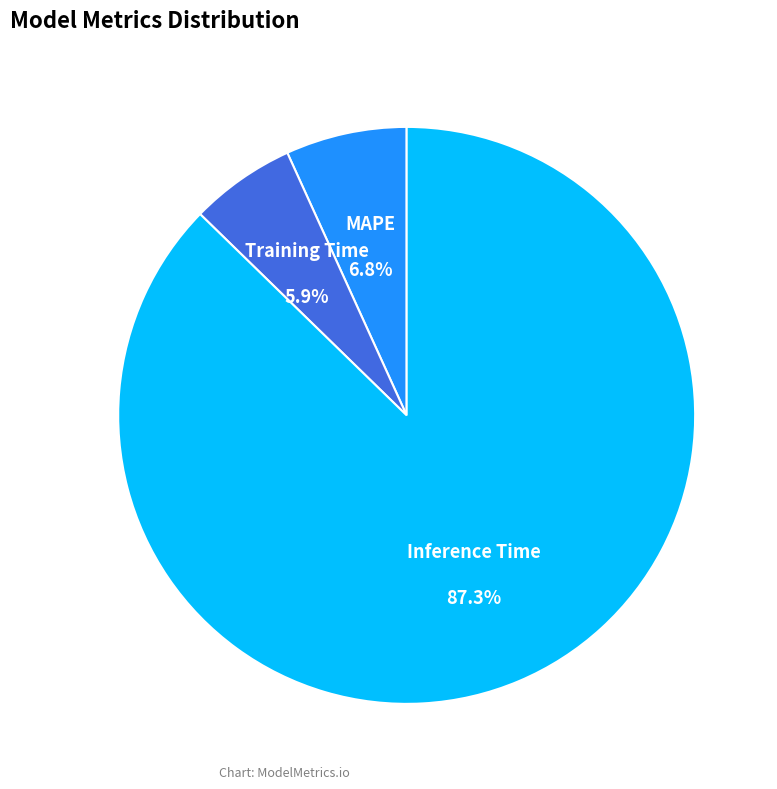

Is there a majority slice in this chart?

Yes